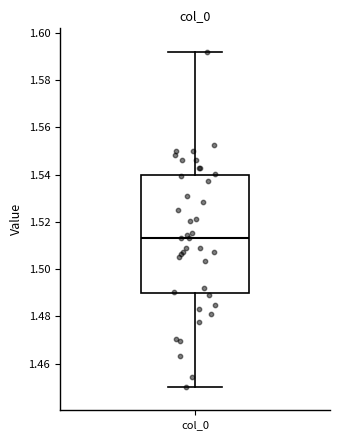

Transcribe this box plot: give where the median line is, the range the box spans, and where the two whiskers end, as read against the y-axis. The values are not printed on the chart, so give them approximately, as read against the axis.

median 1.514, box 1.490 to 1.540, whiskers 1.450 to 1.592